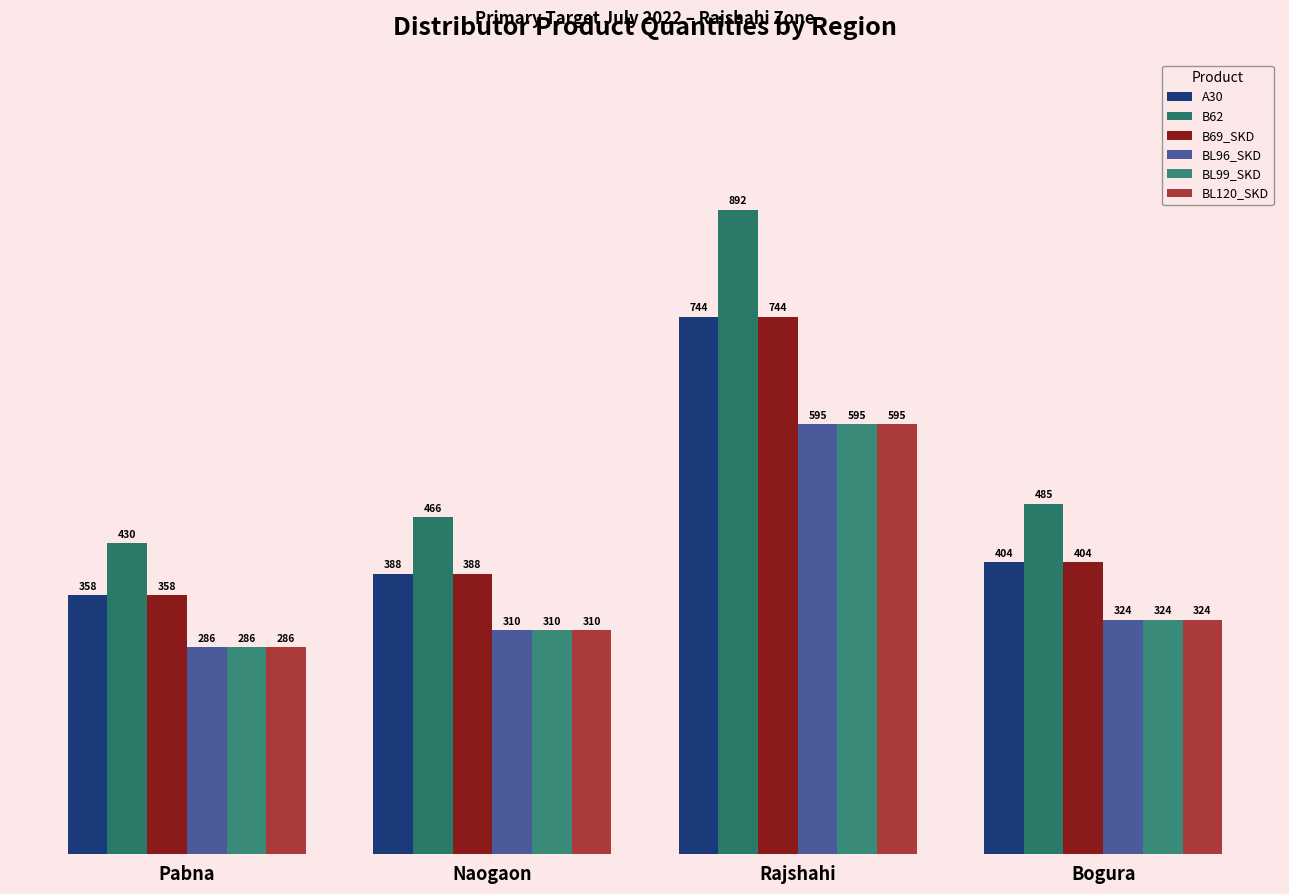

Is it true that B69_SKD equals 164 at Bogura?

False